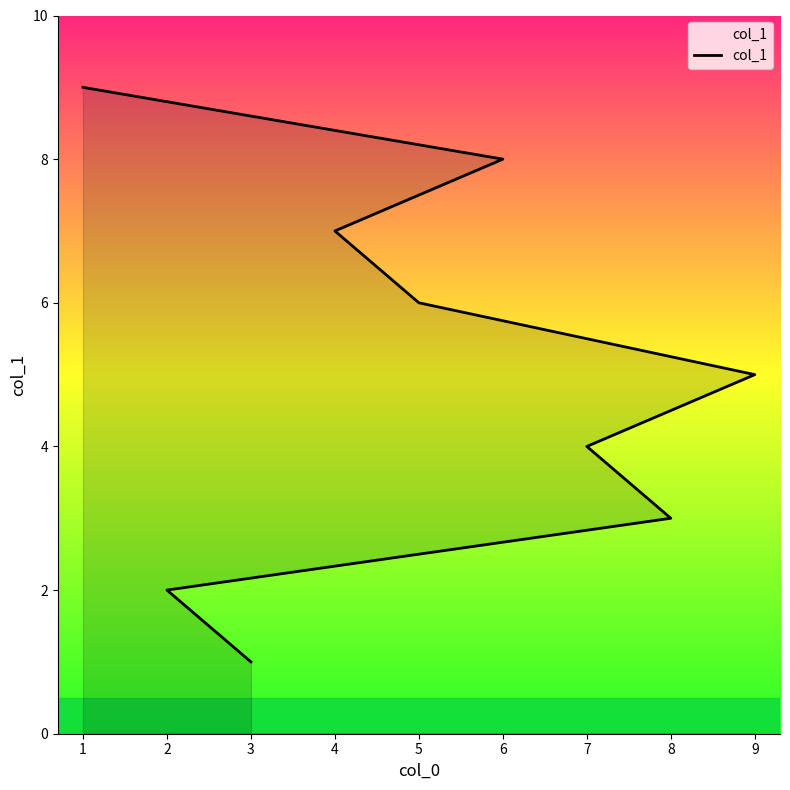

What is the change in value from 3 to 6?

+7